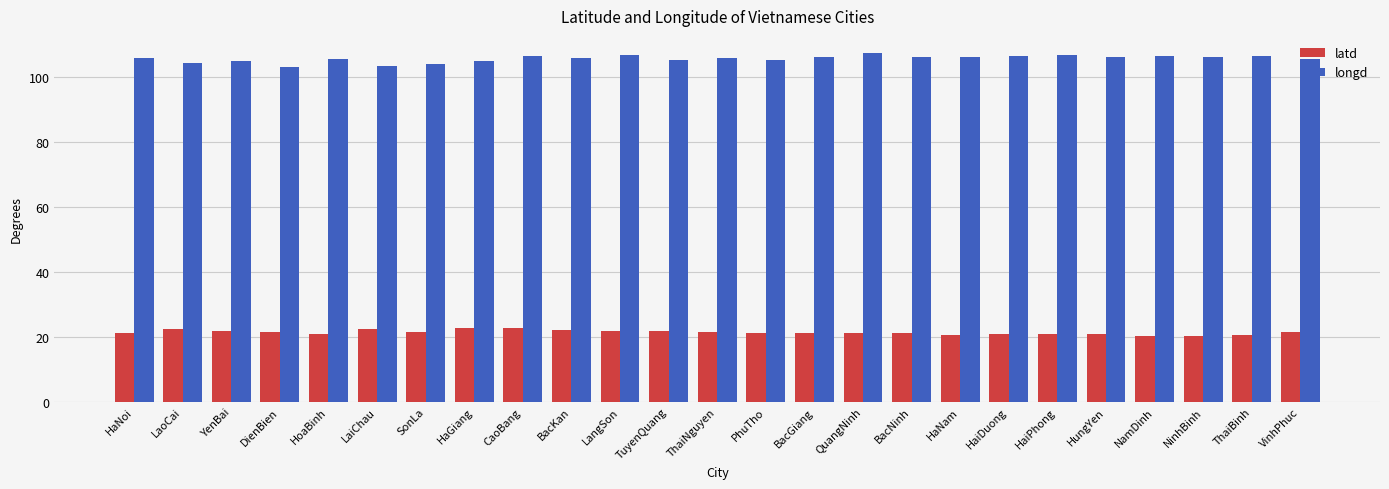

What is the greatest value displayed?

107.2